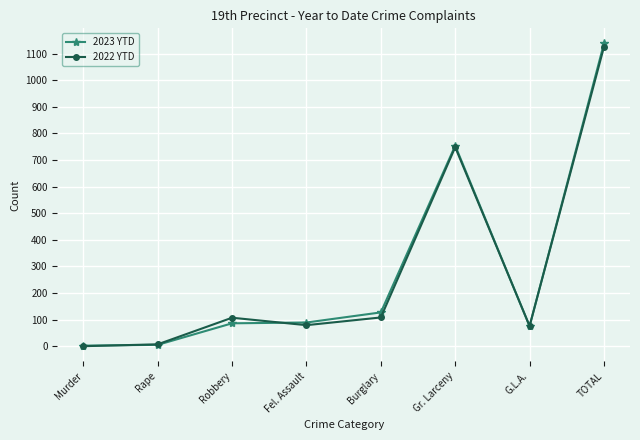

What is the greatest value displayed?

1138